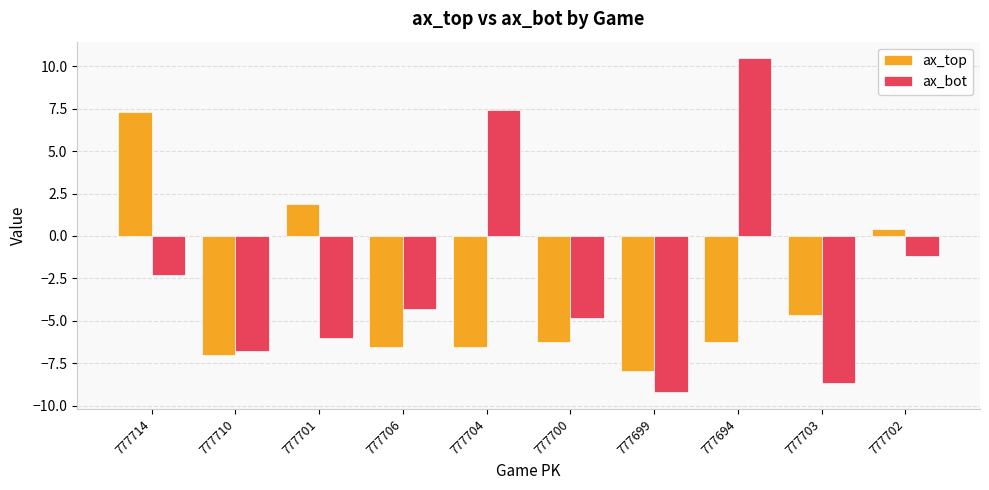

What is the difference between the maximum and minimum values in the ax_bot series?

19.7